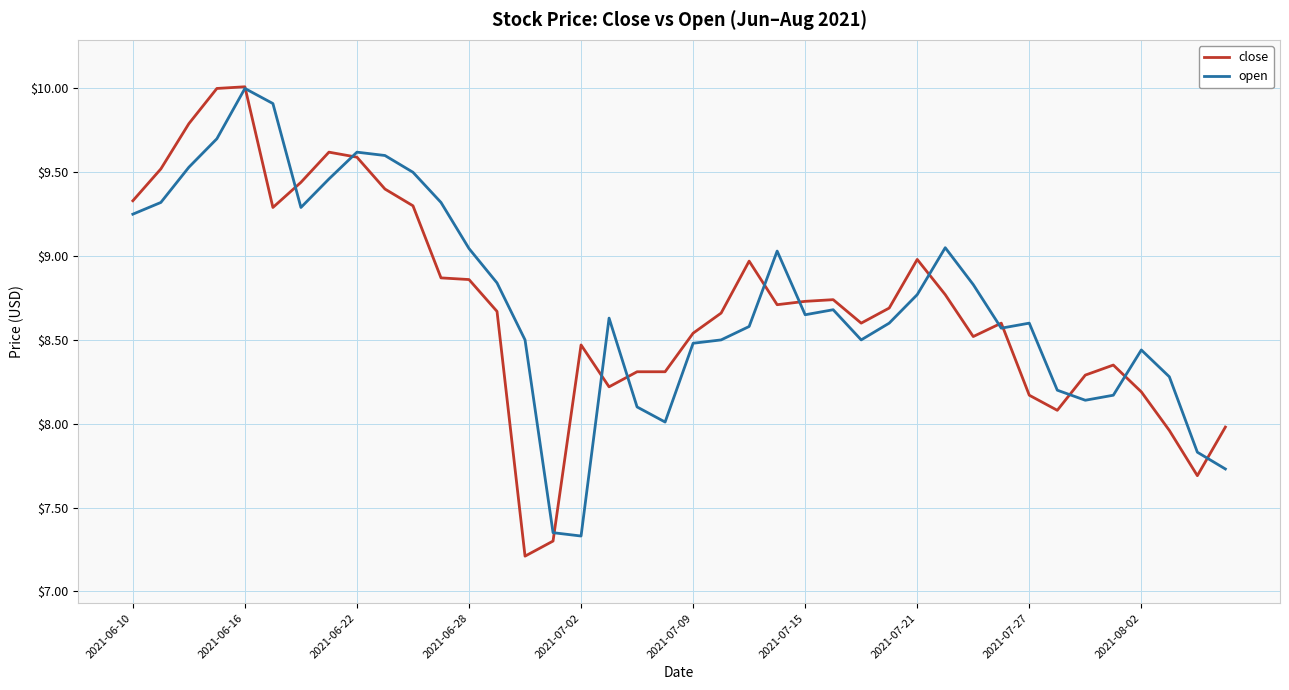

What is the minimum value for close?

7.2